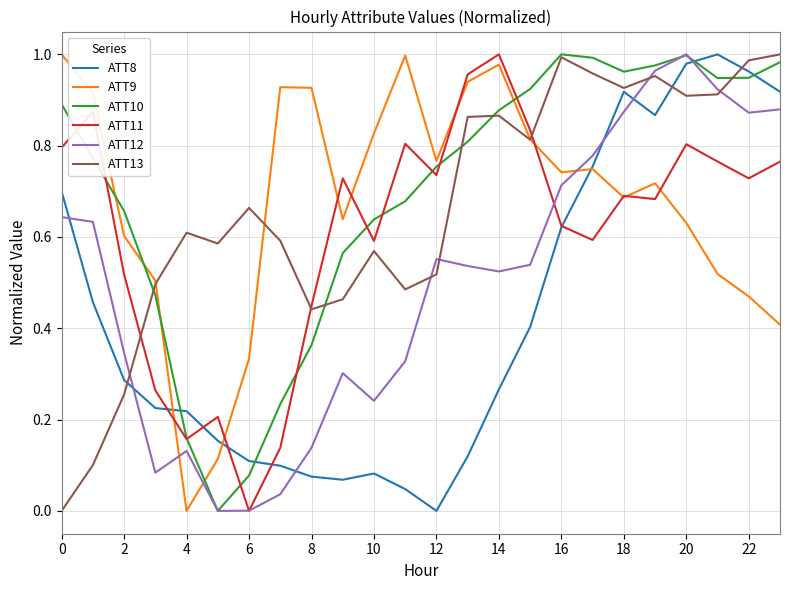

How many intersections are there between ATT10 and ATT8?

4